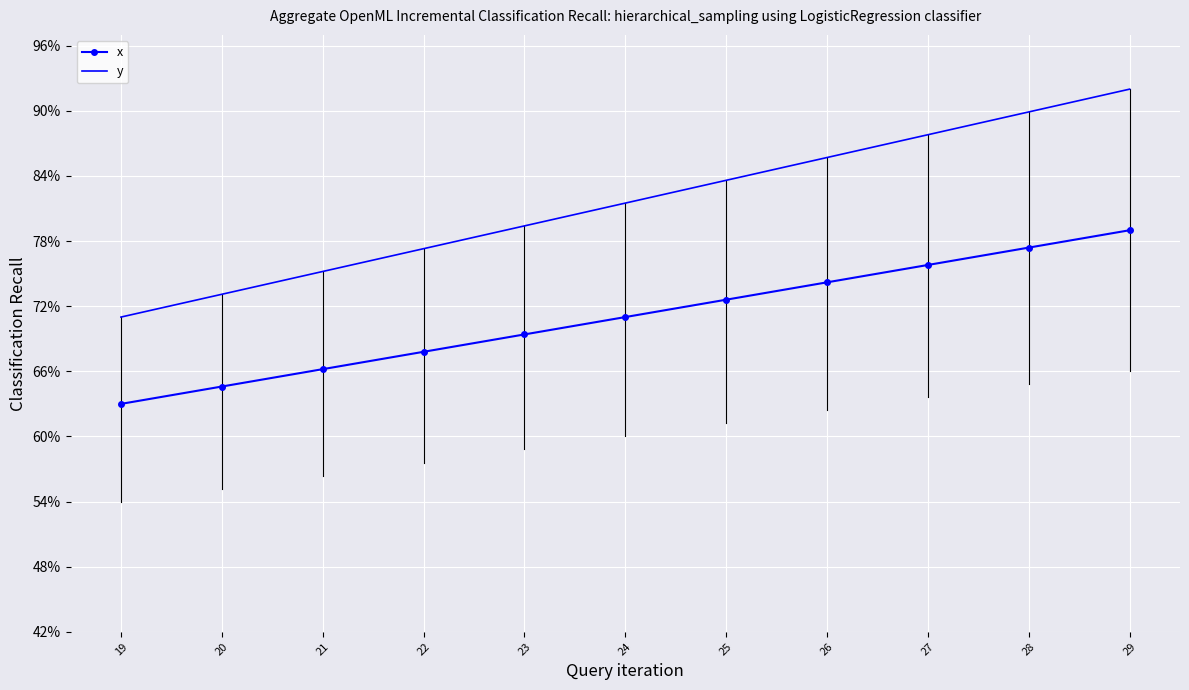

What is the maximum value shown in the chart?

0.9